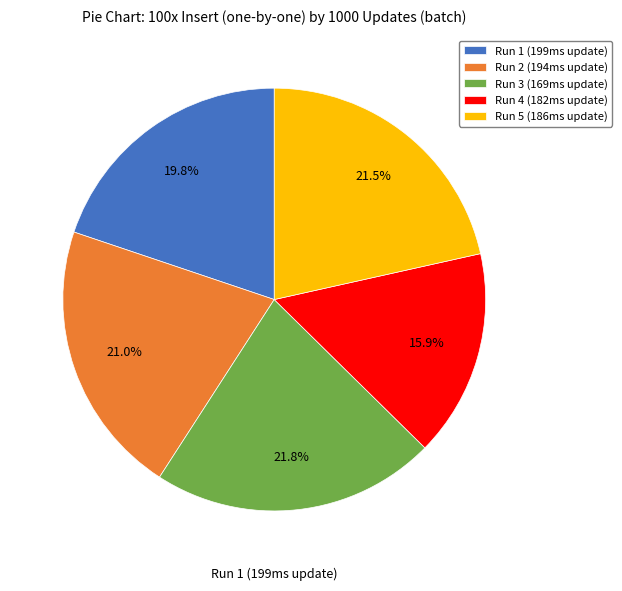

Which has a higher value, Run 4 (182ms update) or Run 2 (194ms update)?

Run 2 (194ms update)